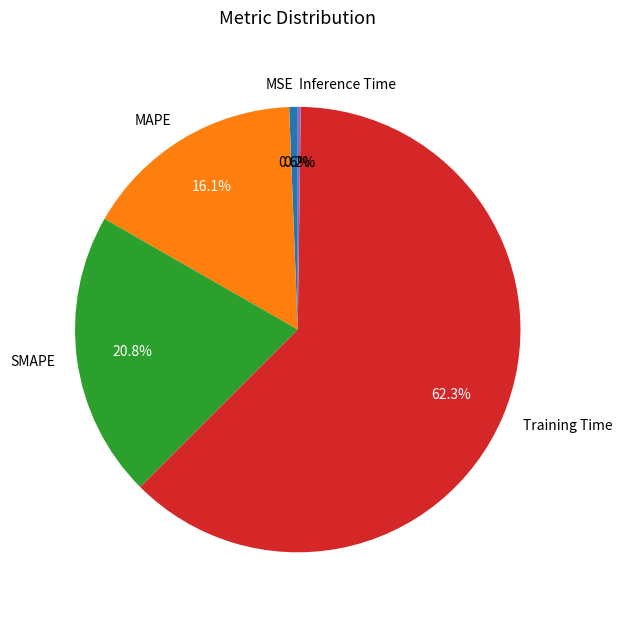

Do Training Time and SMAPE together represent more than half of the pie?

Yes